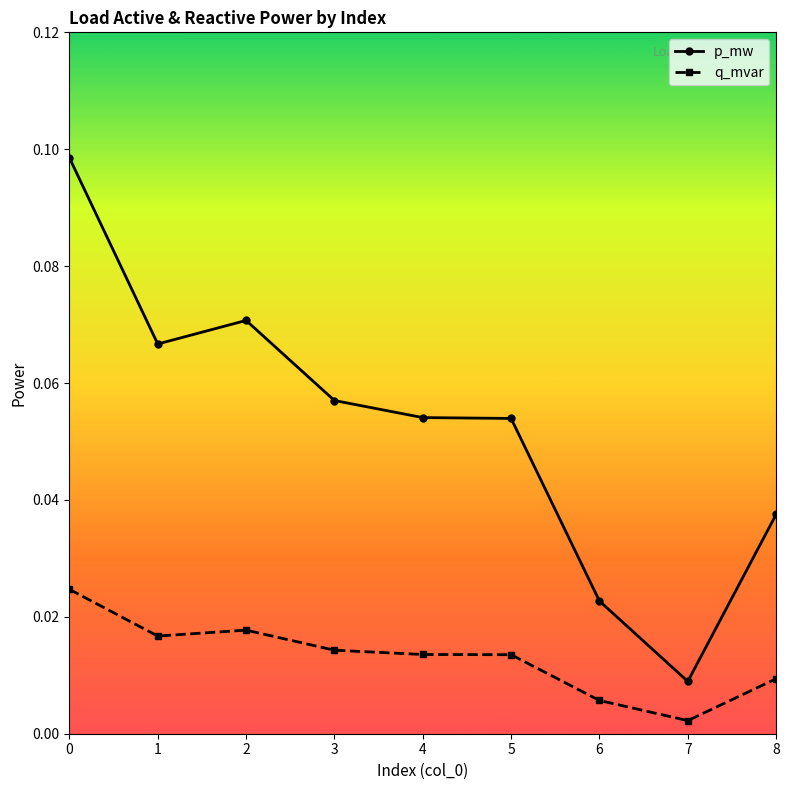

True or false: p_mw has a value of 0.1 at 8.

False